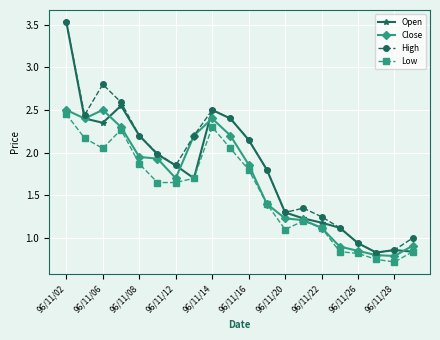

Does the chart have visible grid lines?

Yes